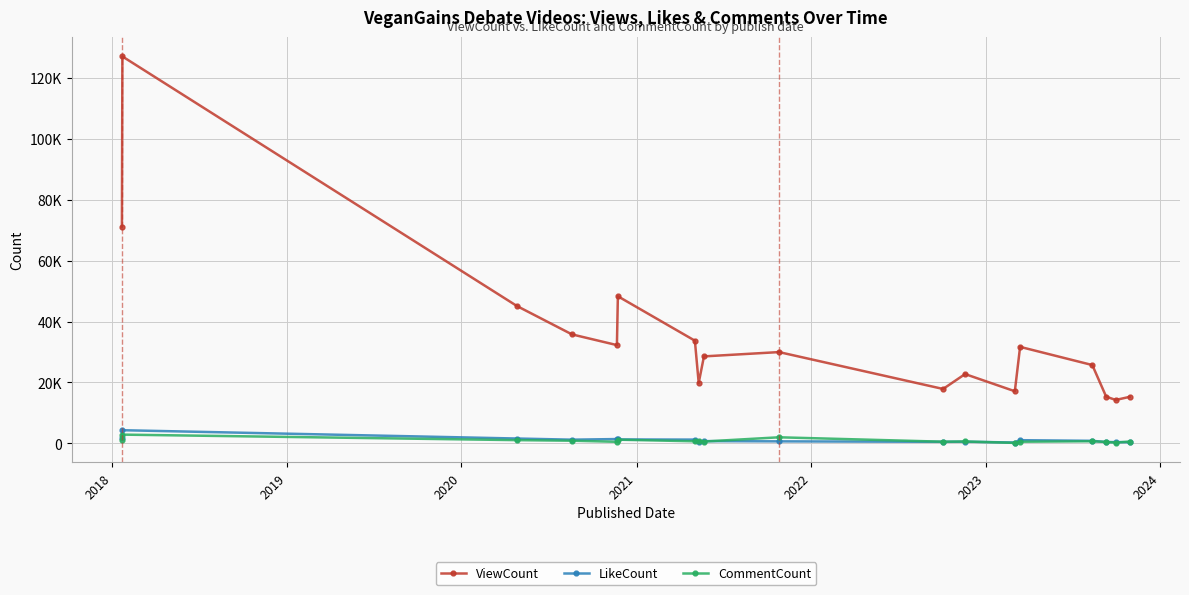

What is the label of the 15th point from the right?

2020